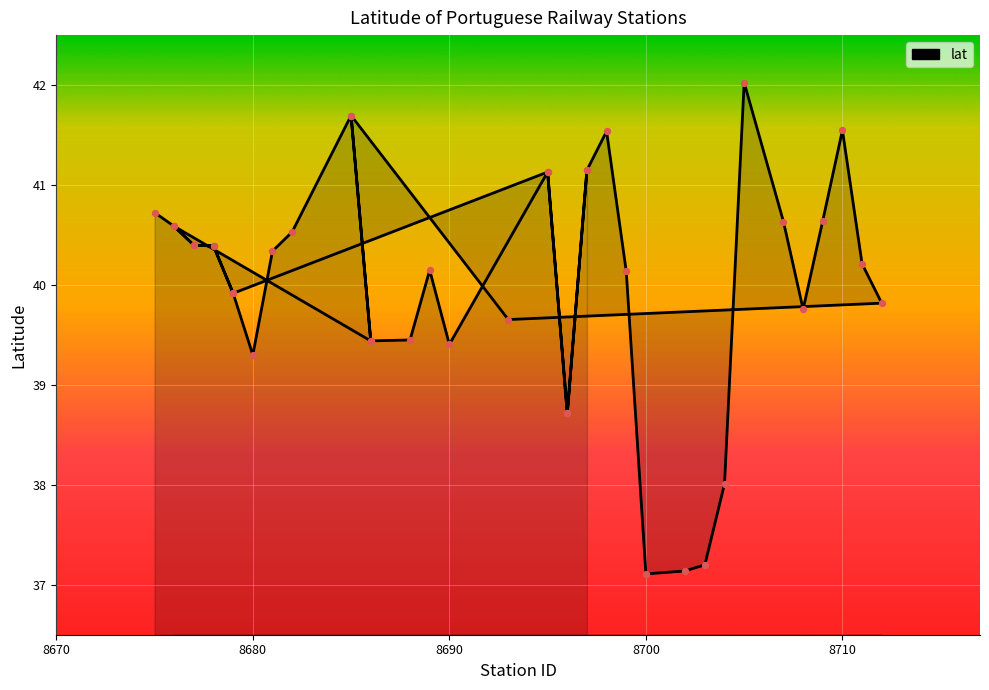

What is the change in value from 8685 to 8693?

-2.0